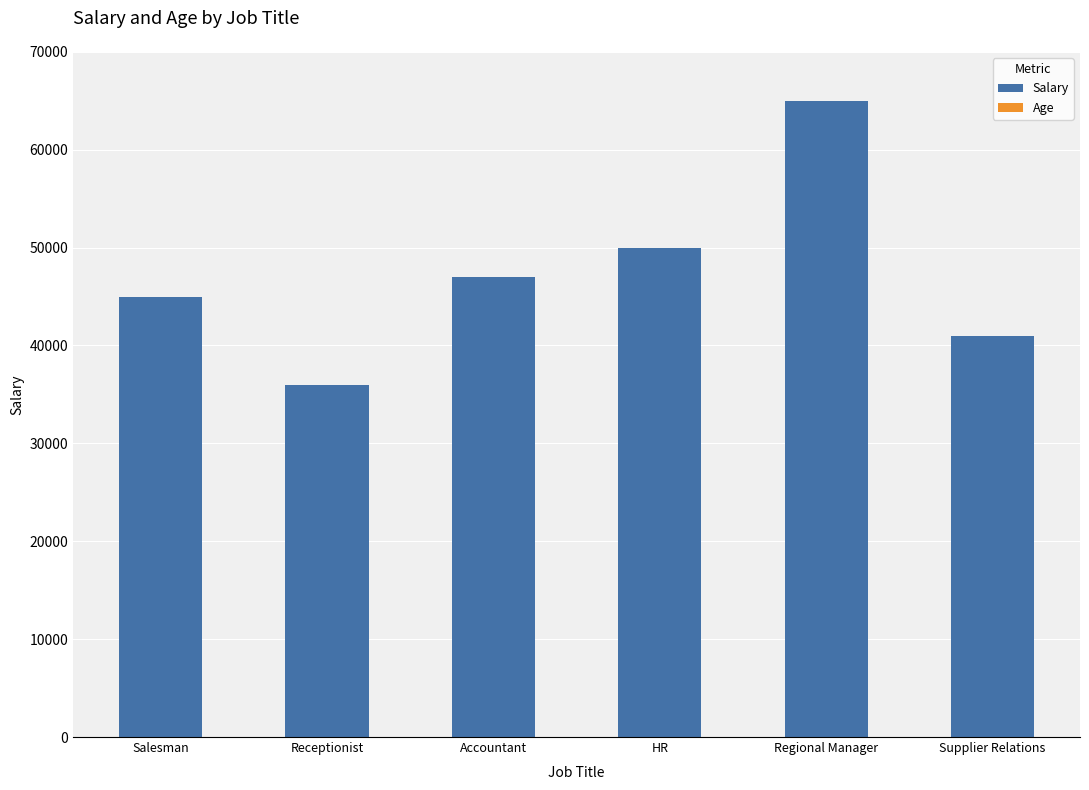

Count the Age values in the range 30 to 32.

5